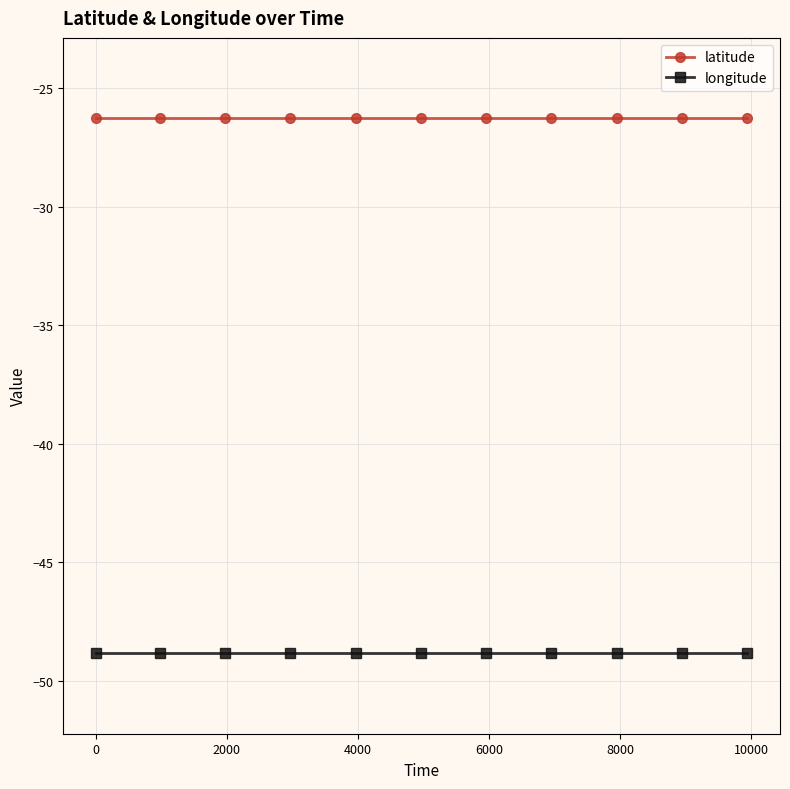

What is the minimum value shown in the chart?

-48.8